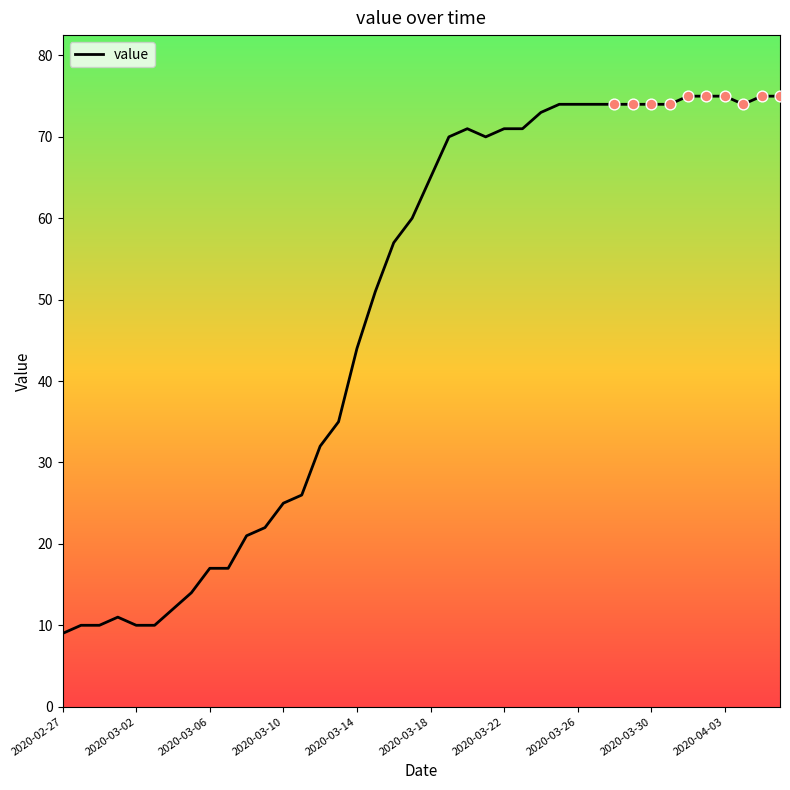

What is the smallest value displayed?

9